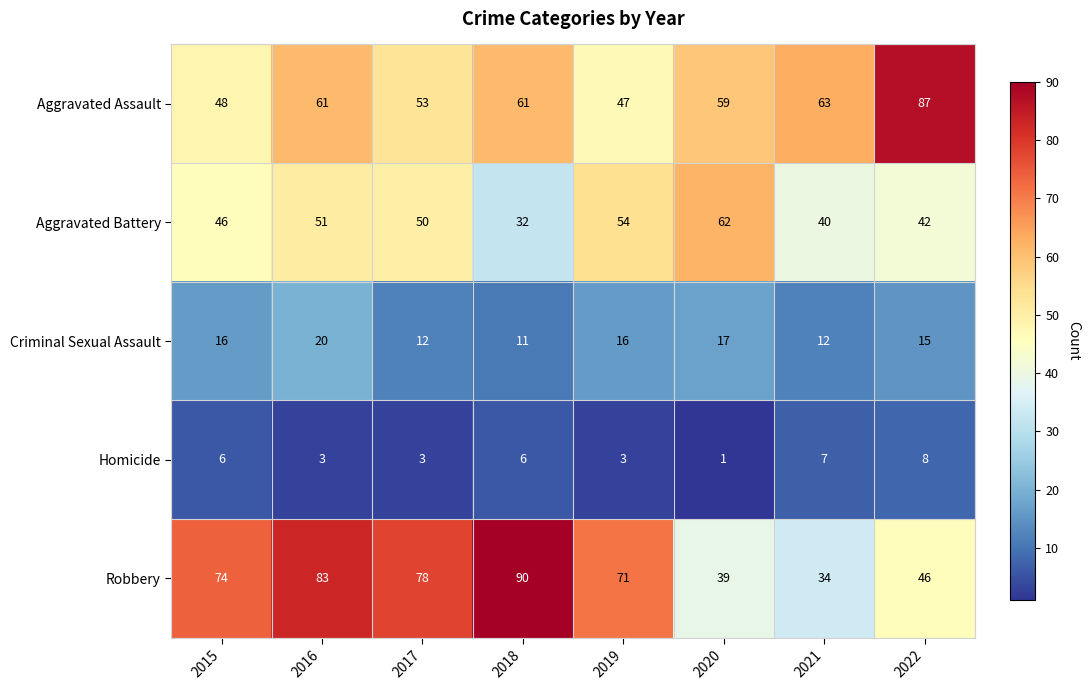

What is the approximate value of Homicide at 2022?

8